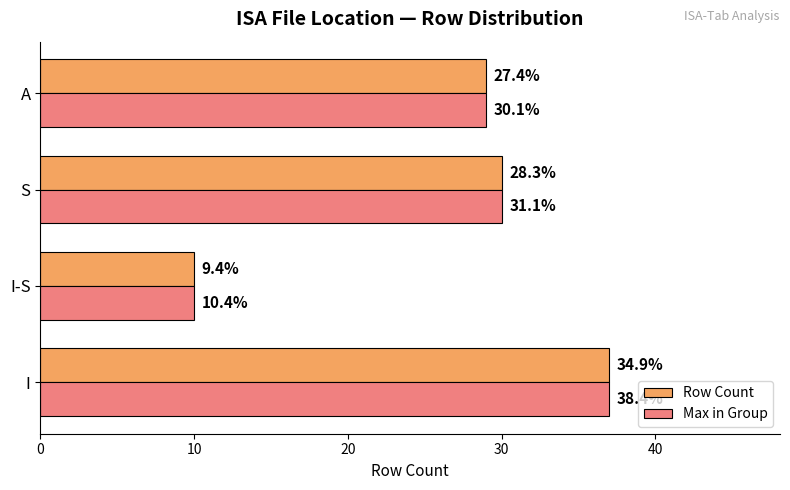

Reading right to left, list all the values displayed in this chart.

Row Count: 30=29	20=30	10=10	0=37
Max in Group: 30=29	20=30	10=10	0=37